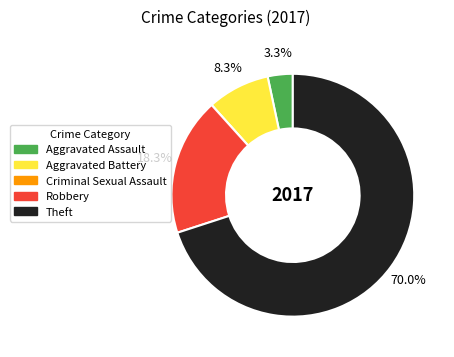

What is the majority slice?

Theft